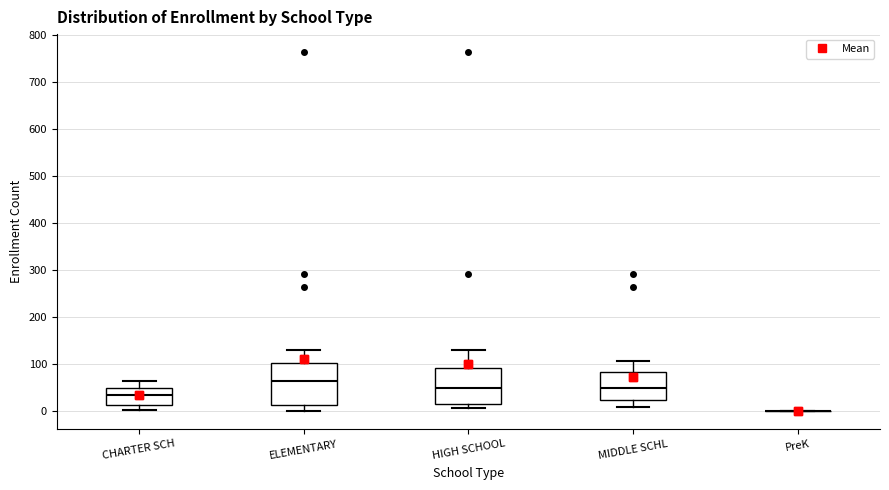

Where does the upper whisker of the box for HIGH SCHOOL end on the y-axis? The values are not printed on the chart, so give them approximately, as read against the axis.

130